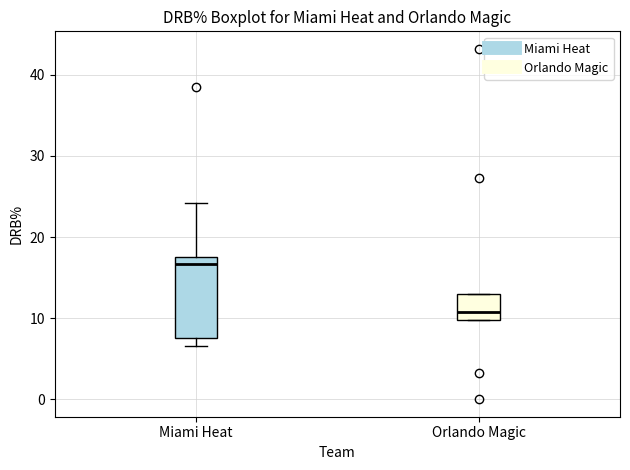

Reading left to right, transcribe this box plot: for each box, give where its median line is, the range the box spans, and where its two whiskers end, as read against the y-axis. The values are not printed on the chart, so give them approximately, as read against the axis.

Miami Heat: median 17, box 8 to 18, whiskers 7 to 24
Orlando Magic: median 11, box 10 to 13, whiskers 10 to 13